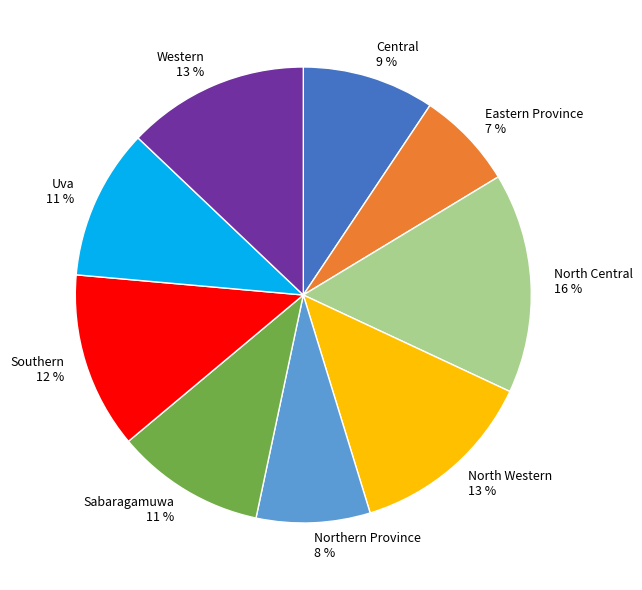

Between Uva and Central, which is larger?

Uva